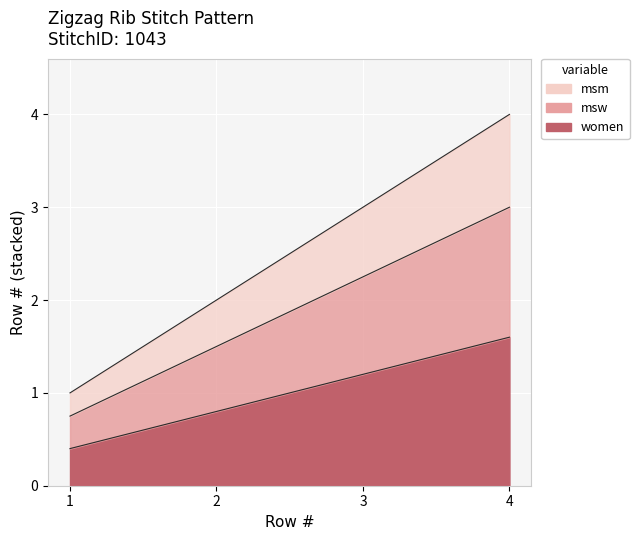

List the labels in order of value, largest first.

4, 3, 2, 1